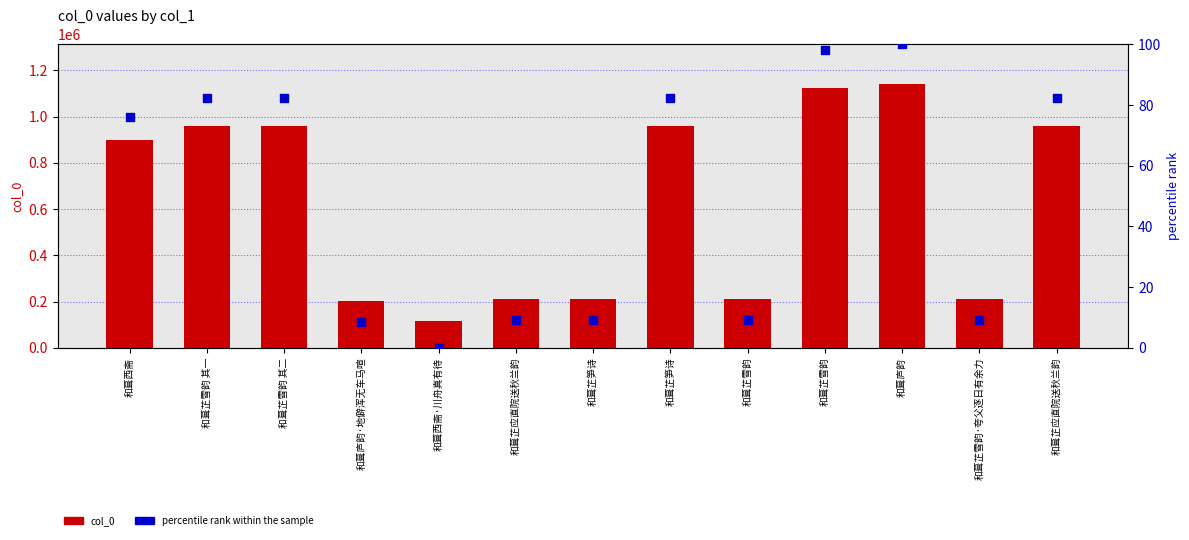

What are all the series names shown in the legend?

col_0, percentile rank within the sample